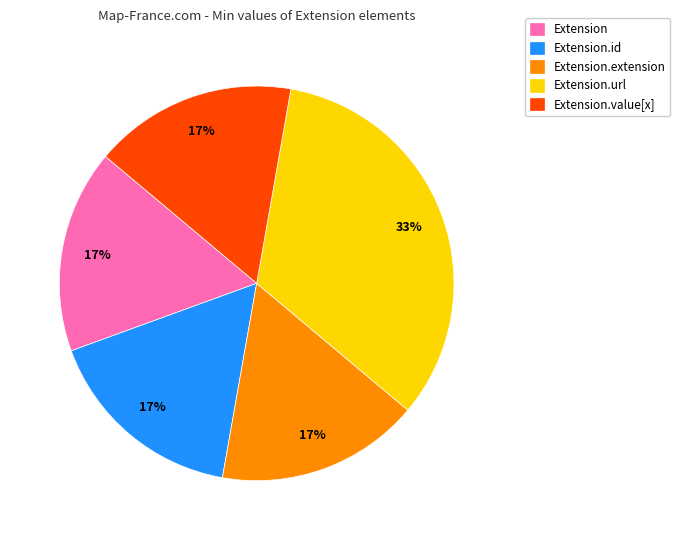

Is it true that Extension.extension is 99% of the pie?

False